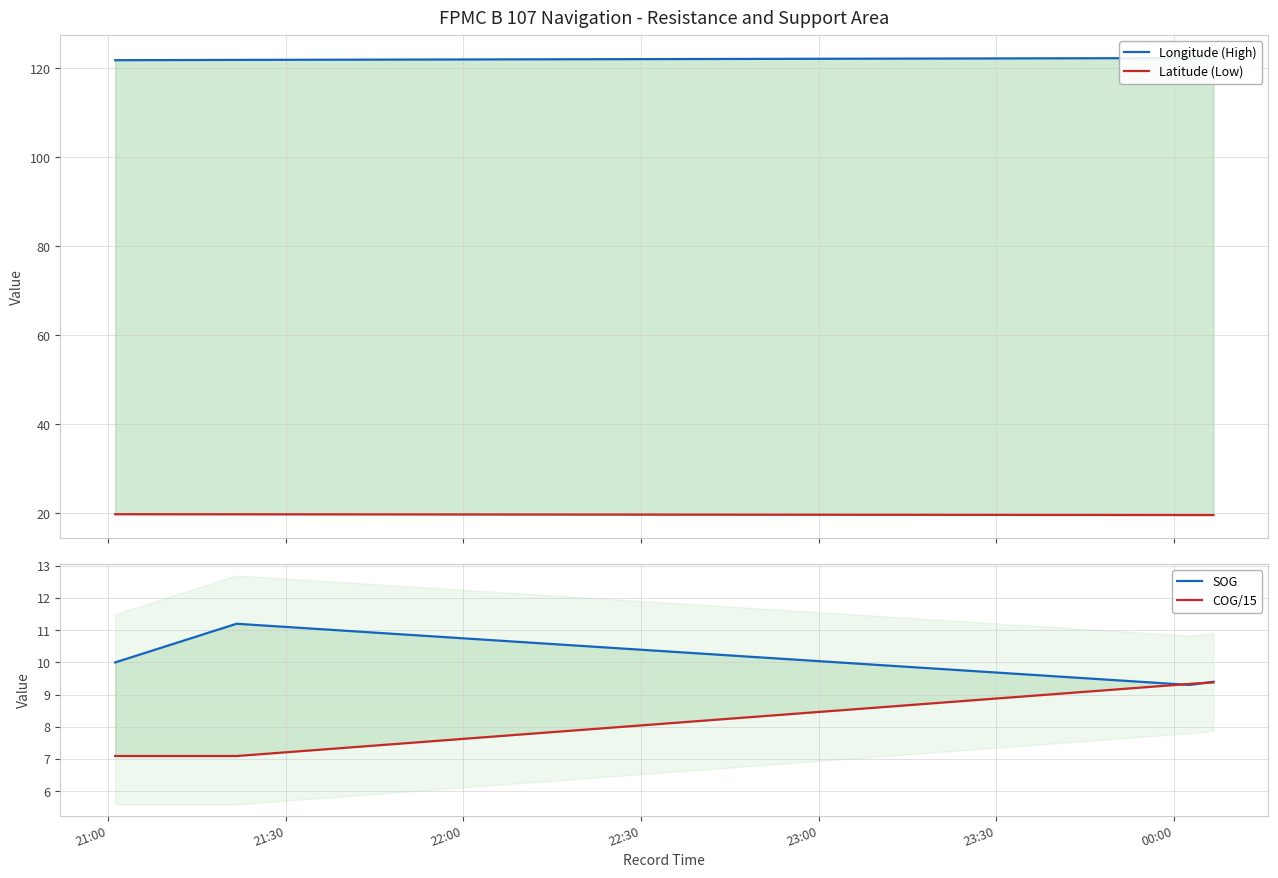

What are all the series names shown in the legend?

Longitude (High), Latitude (Low), SOG, COG/15